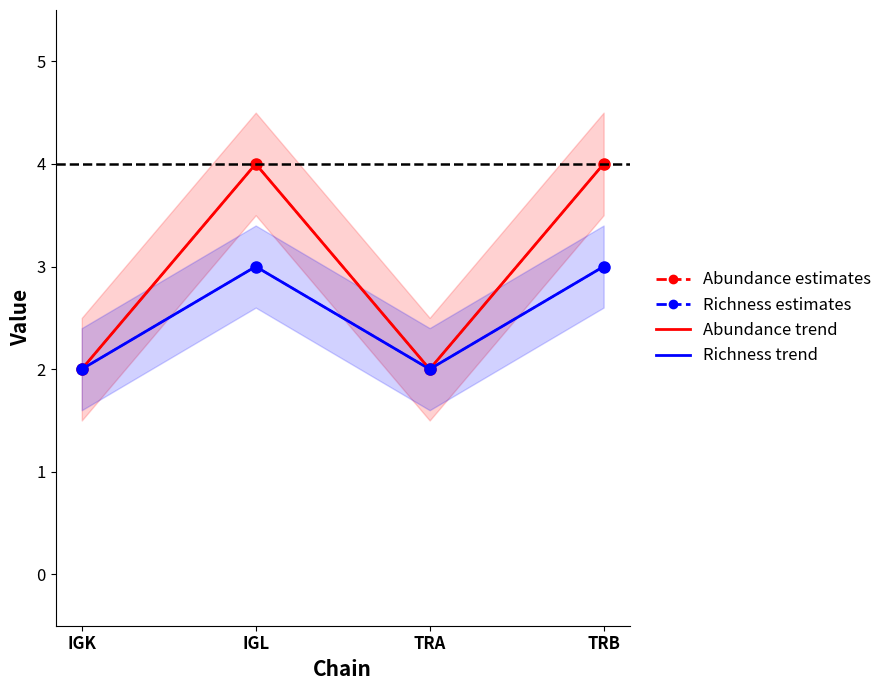

What position from the left is TRA?

3